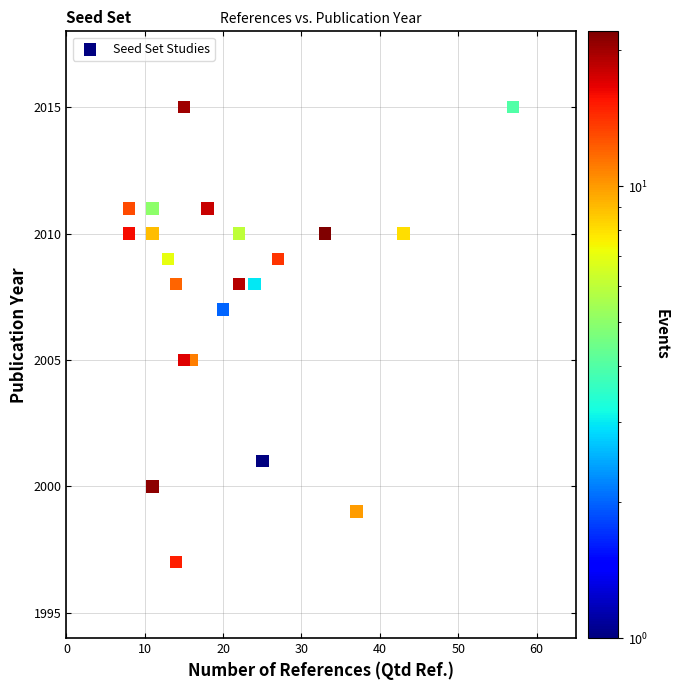

What is the range of Y values (max minus min)?

18